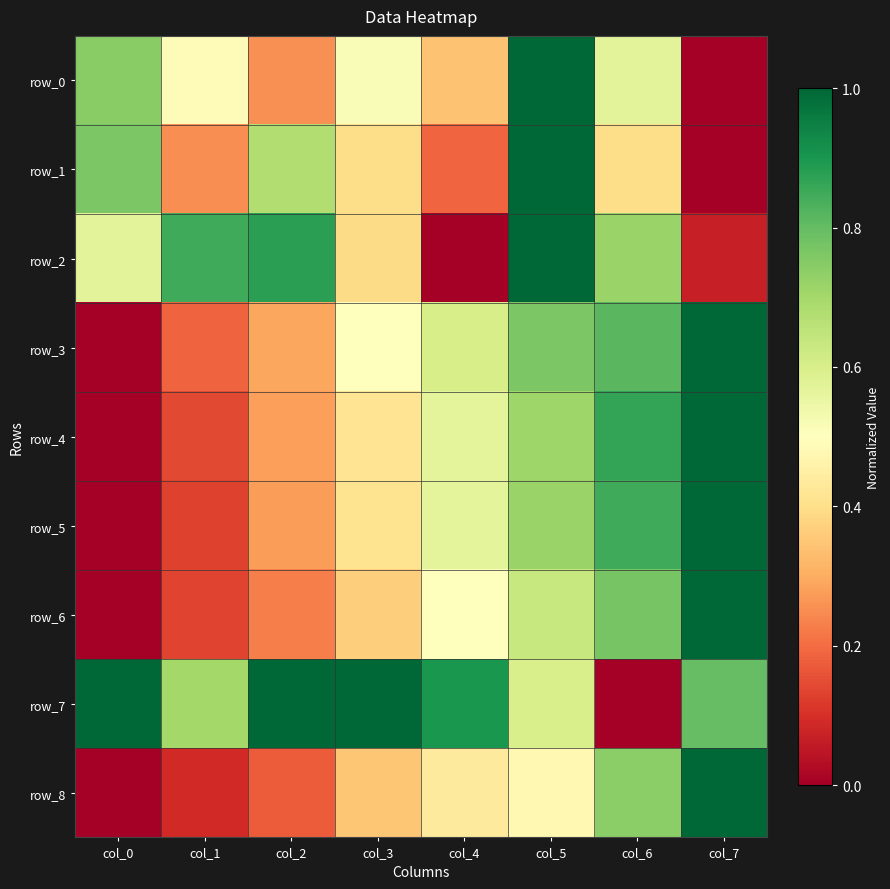

Reading right to left, what are all the values shown in this chart?

row_0: col_7=0.0	col_6=0.6	col_5=1.0	col_4=0.3	col_3=0.5	col_2=0.3	col_1=0.5	col_0=0.7
row_1: col_7=0.0	col_6=0.4	col_5=1.0	col_4=0.2	col_3=0.4	col_2=0.7	col_1=0.3	col_0=0.8
row_2: col_7=0.1	col_6=0.7	col_5=1.0	col_4=0.0	col_3=0.4	col_2=0.9	col_1=0.8	col_0=0.6
row_3: col_7=1.0	col_6=0.8	col_5=0.8	col_4=0.6	col_3=0.5	col_2=0.3	col_1=0.2	col_0=0.0
row_4: col_7=1.0	col_6=0.9	col_5=0.7	col_4=0.6	col_3=0.4	col_2=0.3	col_1=0.1	col_0=0.0
row_5: col_7=1.0	col_6=0.8	col_5=0.7	col_4=0.6	col_3=0.4	col_2=0.3	col_1=0.1	col_0=0.0
row_6: col_7=1.0	col_6=0.8	col_5=0.6	col_4=0.5	col_3=0.4	col_2=0.2	col_1=0.1	col_0=0.0
row_7: col_7=0.8	col_6=0.0	col_5=0.6	col_4=0.9	col_3=1.0	col_2=1.0	col_1=0.7	col_0=1.0
row_8: col_7=1.0	col_6=0.7	col_5=0.5	col_4=0.4	col_3=0.3	col_2=0.2	col_1=0.1	col_0=0.0